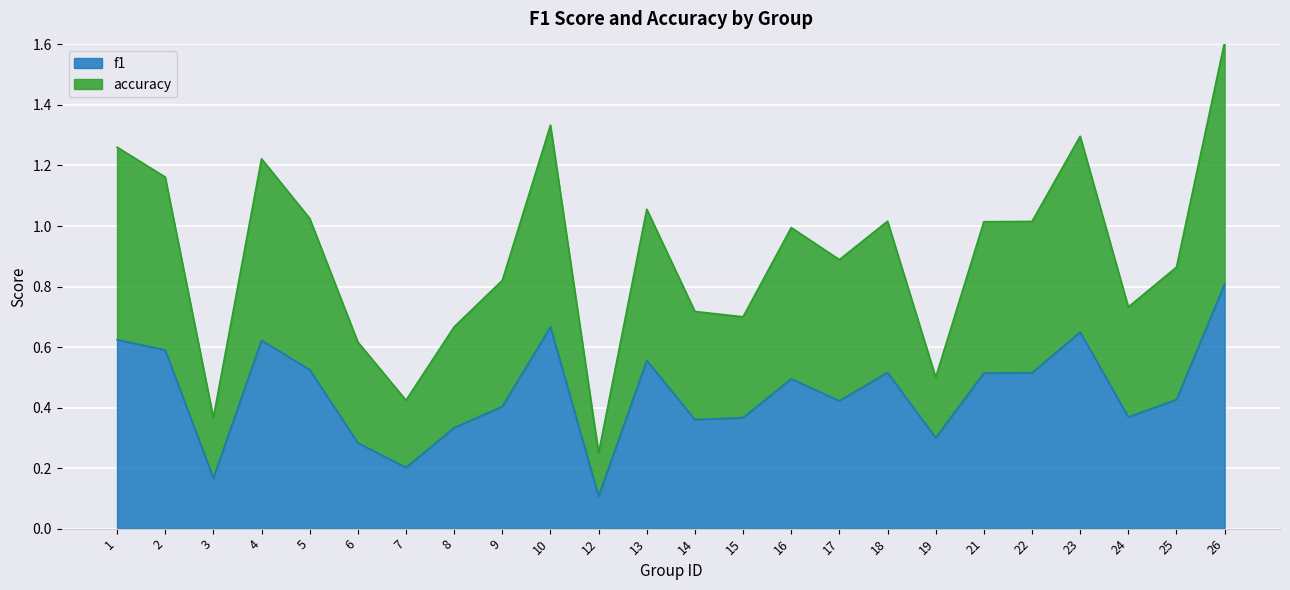

What is the spread (max minus min) of values at 2?

0.6